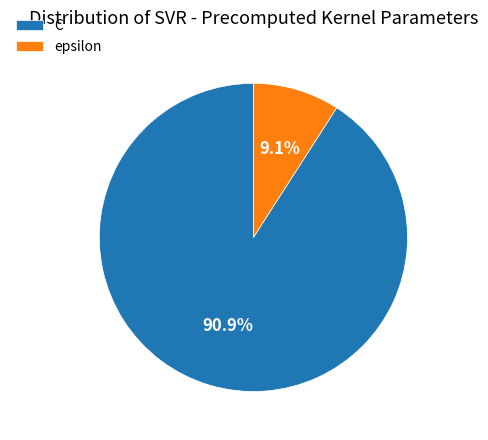

What is the total percentage of epsilon and C?

100.0%